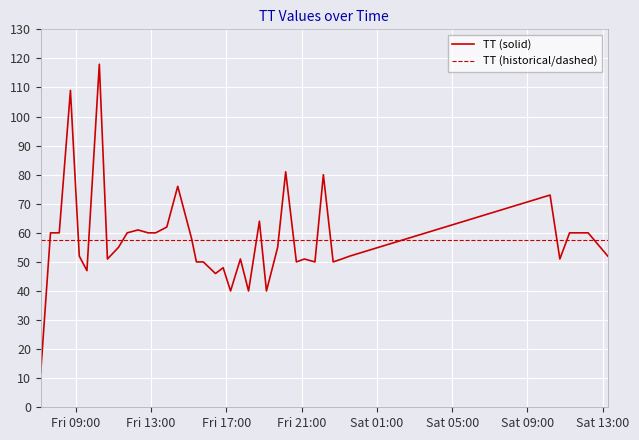

What is the smallest value displayed?

12